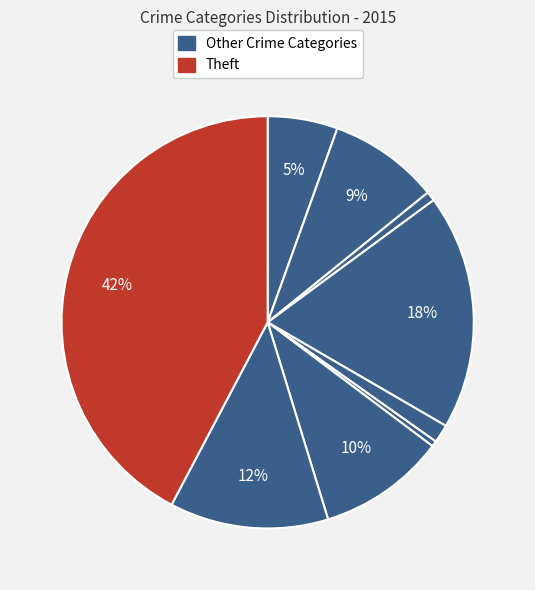

How many slices are in this pie chart?

9